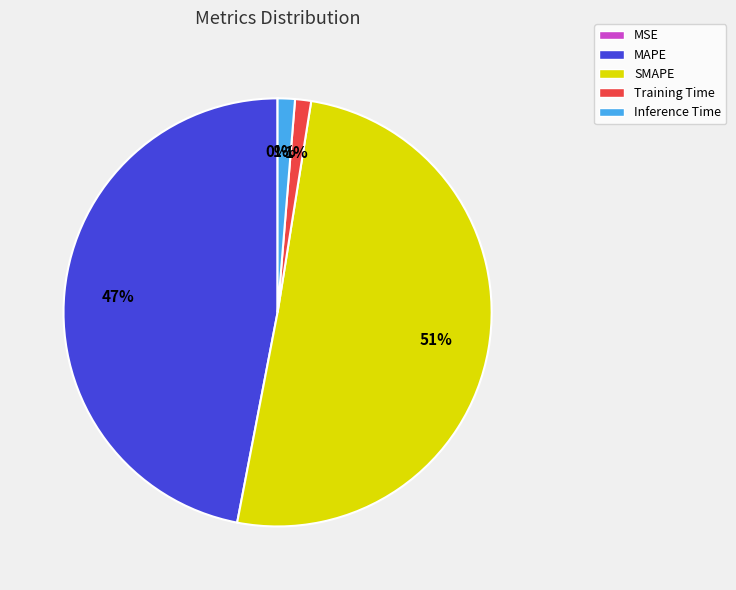

Is the sum of Training Time and SMAPE greater than half?

Yes